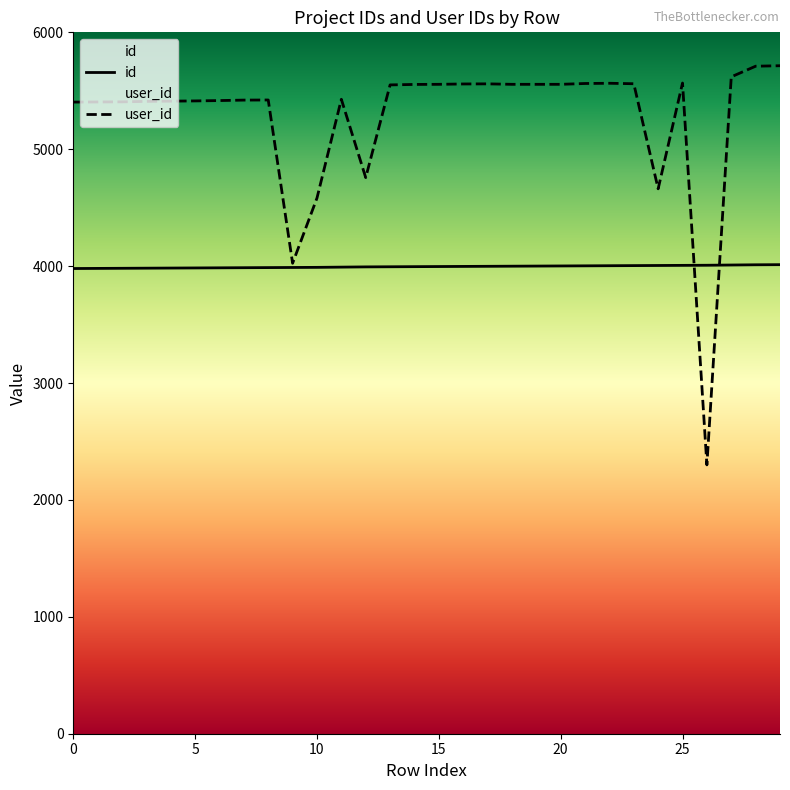

What is the difference between the second highest and second lowest values in the user_id series?

1686